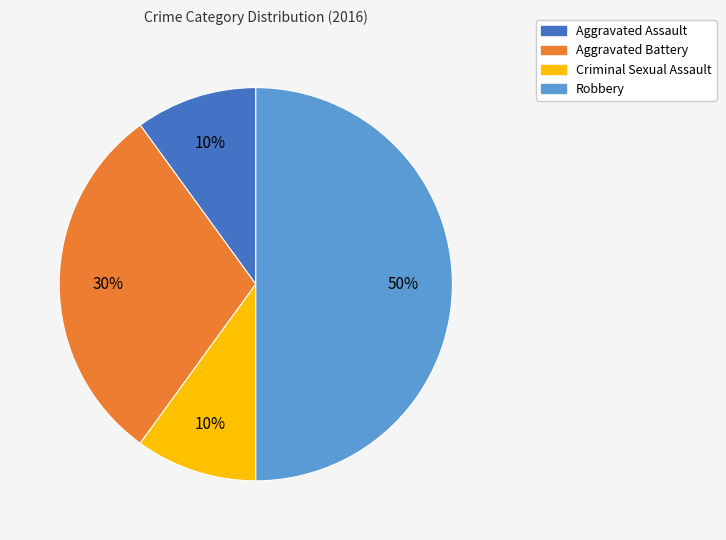

To the nearest percent, what is the difference between the Aggravated Battery and Aggravated Assault slice percentages?

20%